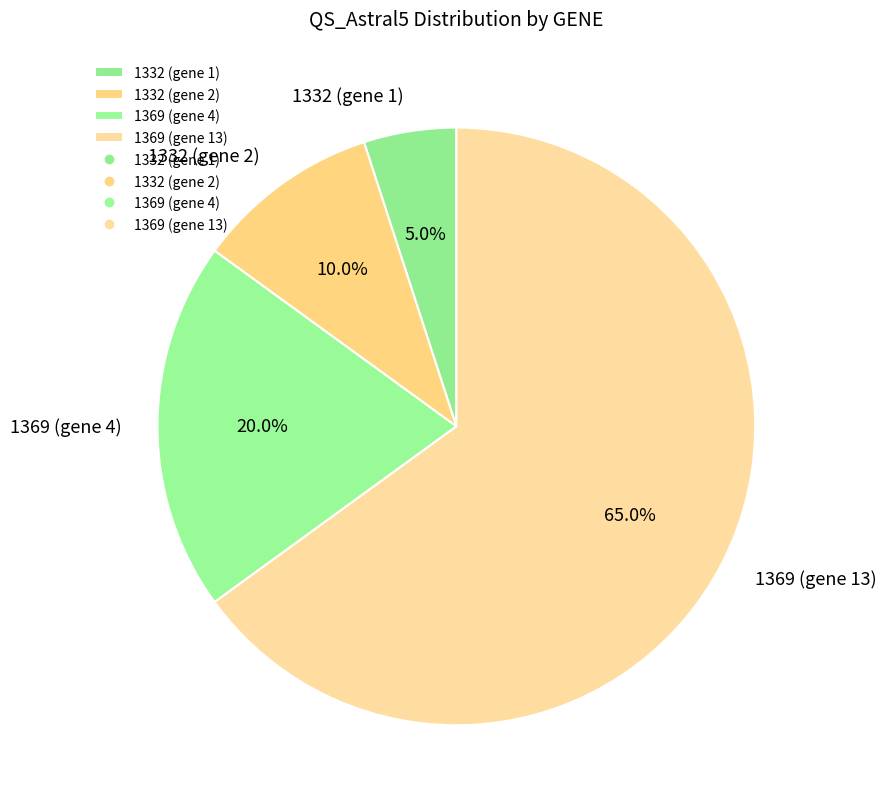

Combined, do 1369 (gene 13) and 1369 (gene 4) account for over 50%?

Yes